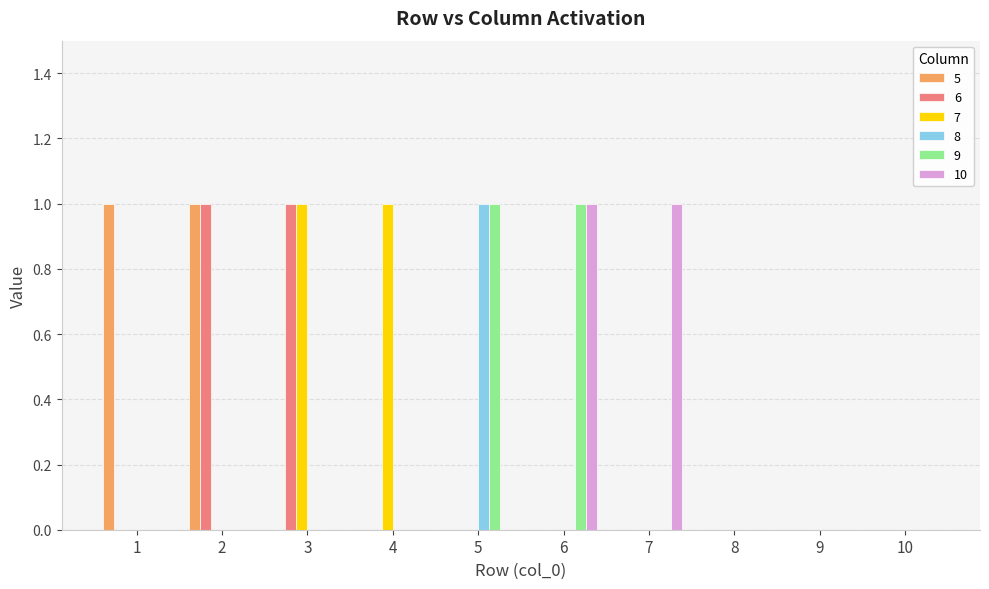

How many groups of bars are there?

10